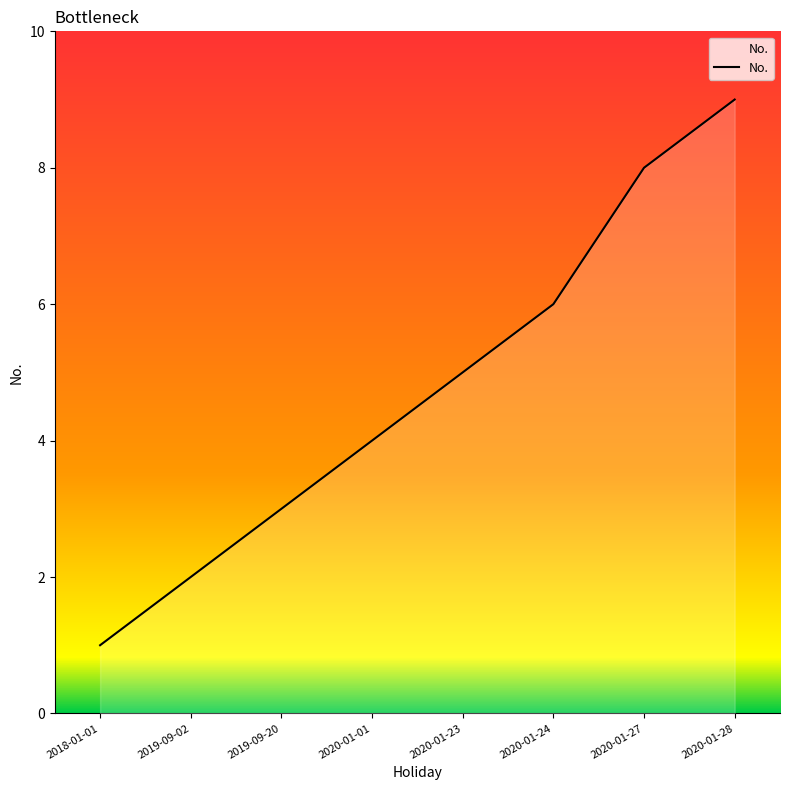

Rank the categories by value from highest to lowest.

2020-01-28, 2020-01-27, 2020-01-24, 2020-01-23, 2020-01-01, 2019-09-20, 2019-09-02, 2018-01-01